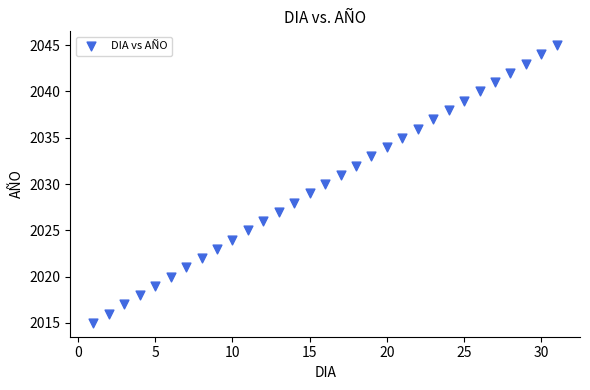

What is the range of X values (max minus min)?

30